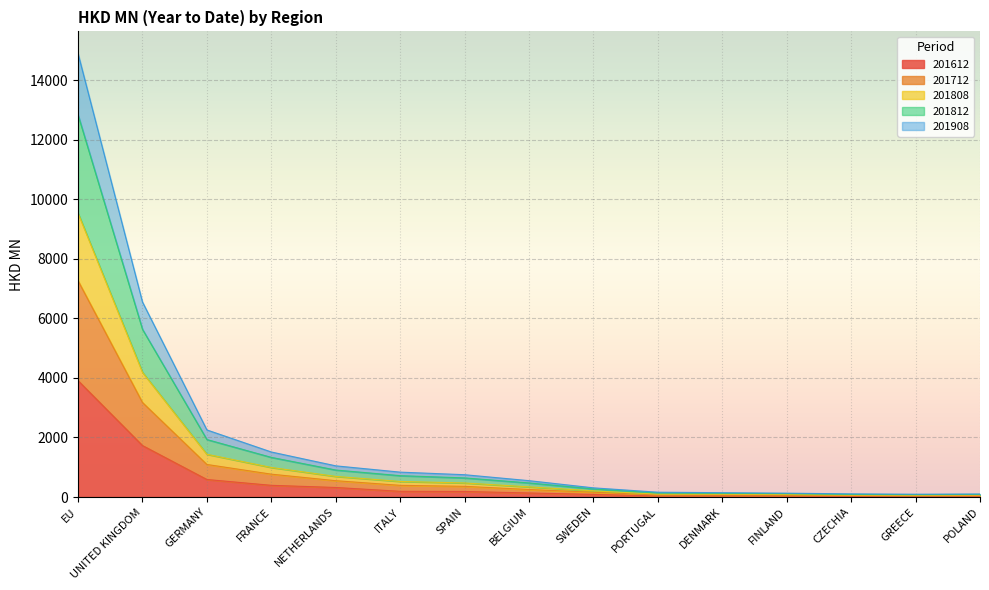

Which category has the lowest value in the 201812 series?

GREECE